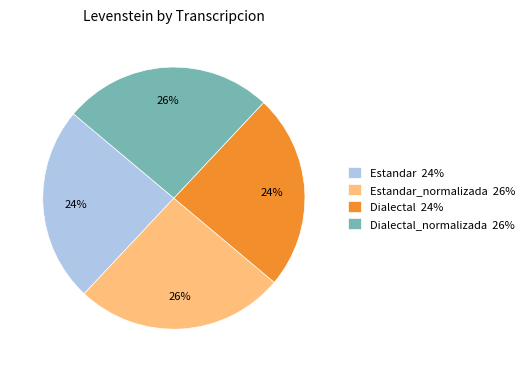

Approximately how many times larger is the value at Dialectal_normalizada 26% compared to Estandar_normalizada 26%?

1.0